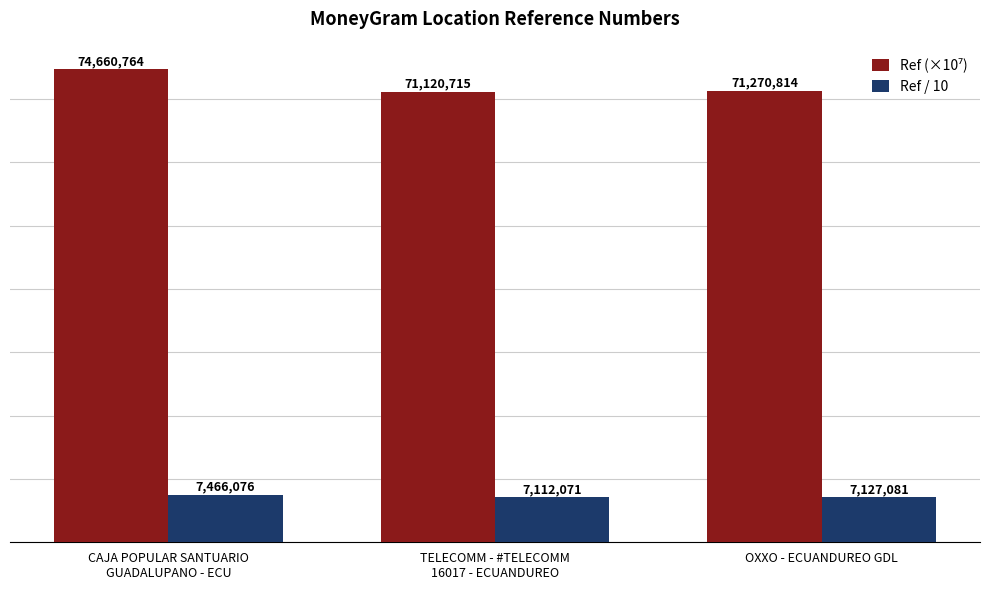

True or false: Ref / 10 has a value of 2602272.2 at OXXO - ECUANDUREO GDL.

False